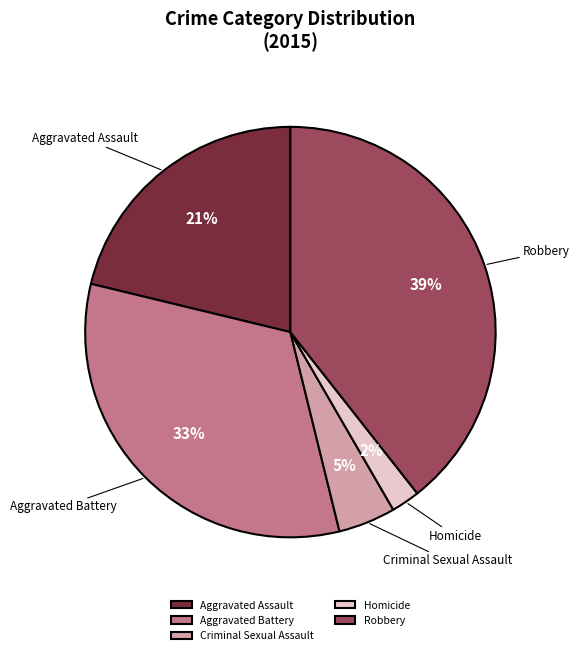

To the nearest percent, what is the difference between the largest and smallest slice percentages?

37%